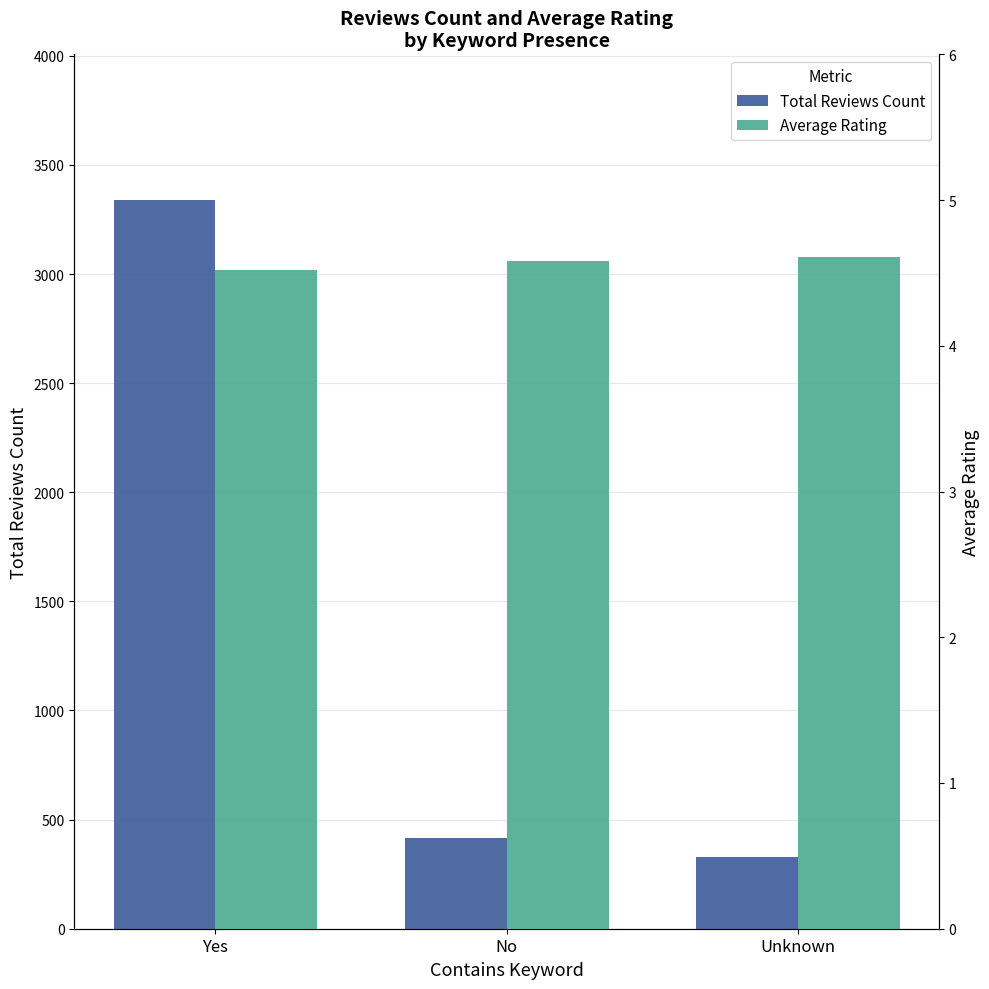

At which label is Total Reviews Count closest to 1834?

No